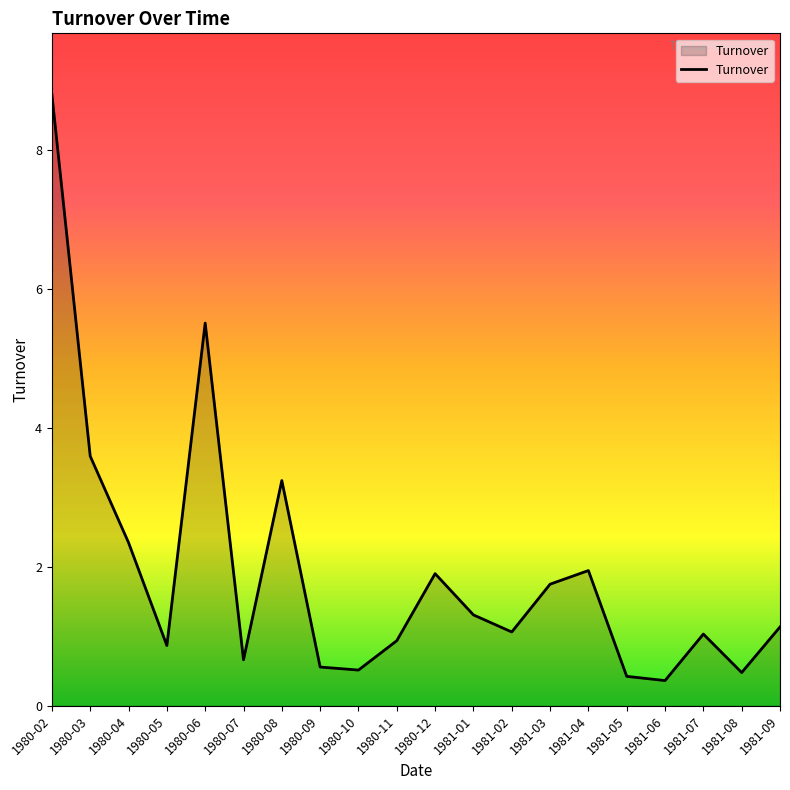

What is the difference between the maximum and minimum values?

8.4